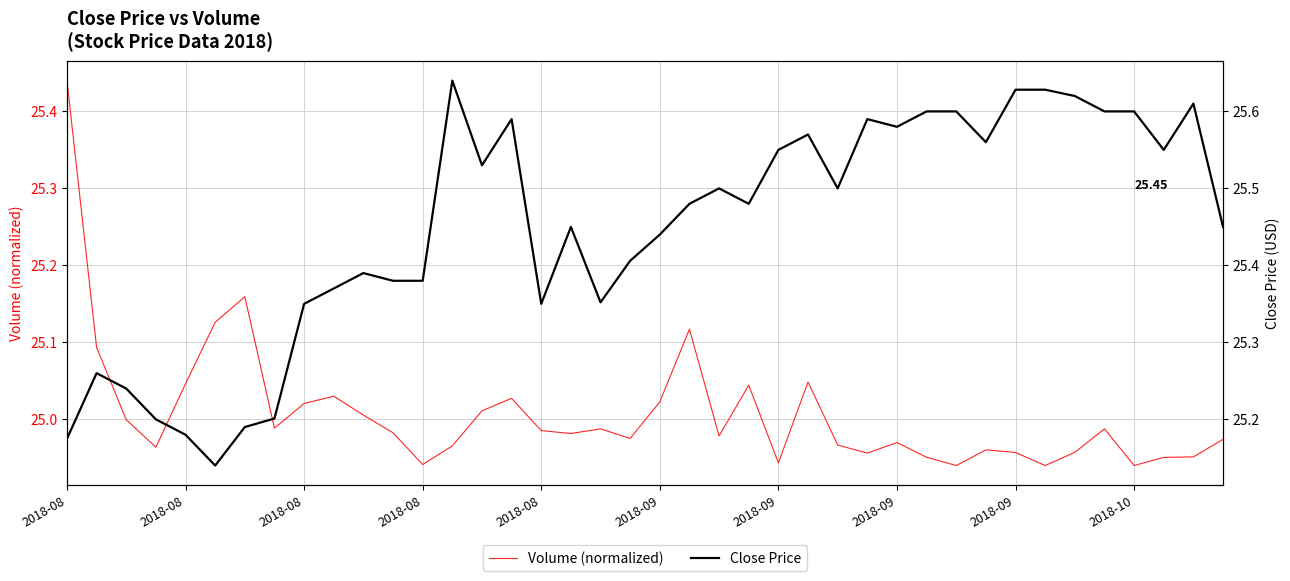

Reading left to right, transcribe all the data shown in this chart.

Volume (normalized): 25.4	25.1	25.0	25.0	25.0	25.1	25.2	25.0	25.0	25.0	25.0	25.0	24.9	25.0	25.0	25.0	25.0	25.0	25.0	25.0	25.0	25.1	25.0	25.0	24.9	25.0	25.0	25.0	25.0	25.0	24.9	25.0	25.0	24.9	25.0	25.0	24.9	25.0	25.0	25.0
Close Price: 25.2	25.3	25.2	25.2	25.2	25.1	25.2	25.2	25.4	25.4	25.4	25.4	25.4	25.6	25.5	25.6	25.4	25.4	25.4	25.4	25.4	25.5	25.5	25.5	25.6	25.6	25.5	25.6	25.6	25.6	25.6	25.6	25.6	25.6	25.6	25.6	25.6	25.6	25.6	25.4